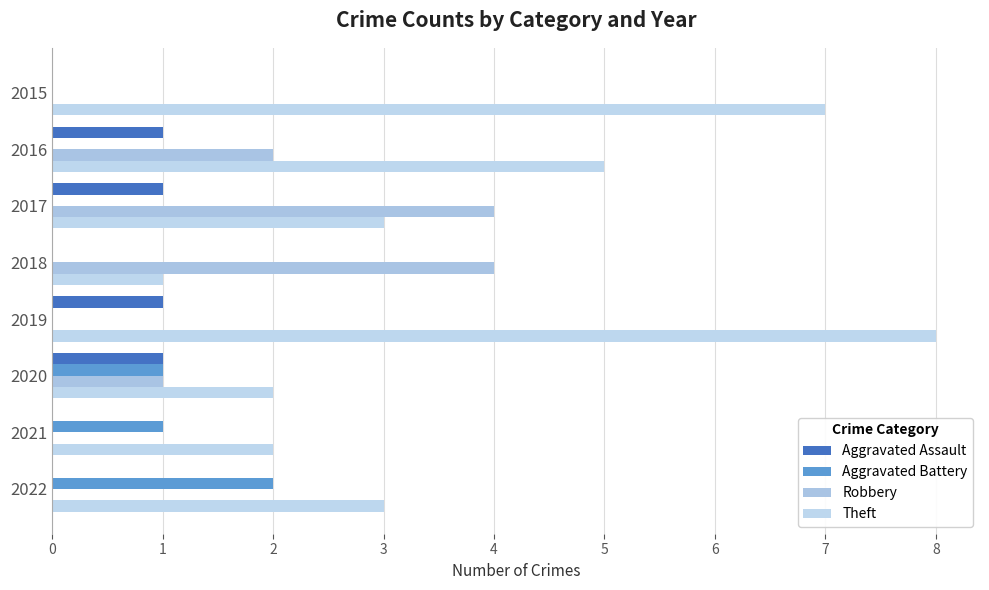

List the series in order of their peak value, lowest first.

Aggravated Assault, Aggravated Battery, Robbery, Theft